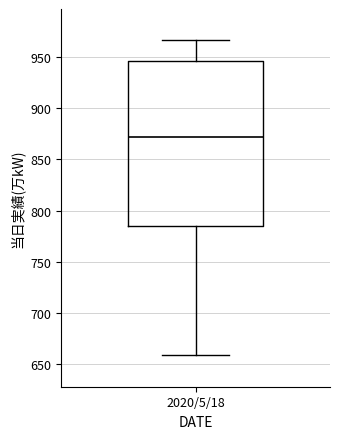

Transcribe this box plot: give where the median line is, the range the box spans, and where the two whiskers end, as read against the y-axis. The values are not printed on the chart, so give them approximately, as read against the axis.

median 870, box 785 to 945, whiskers 660 to 965